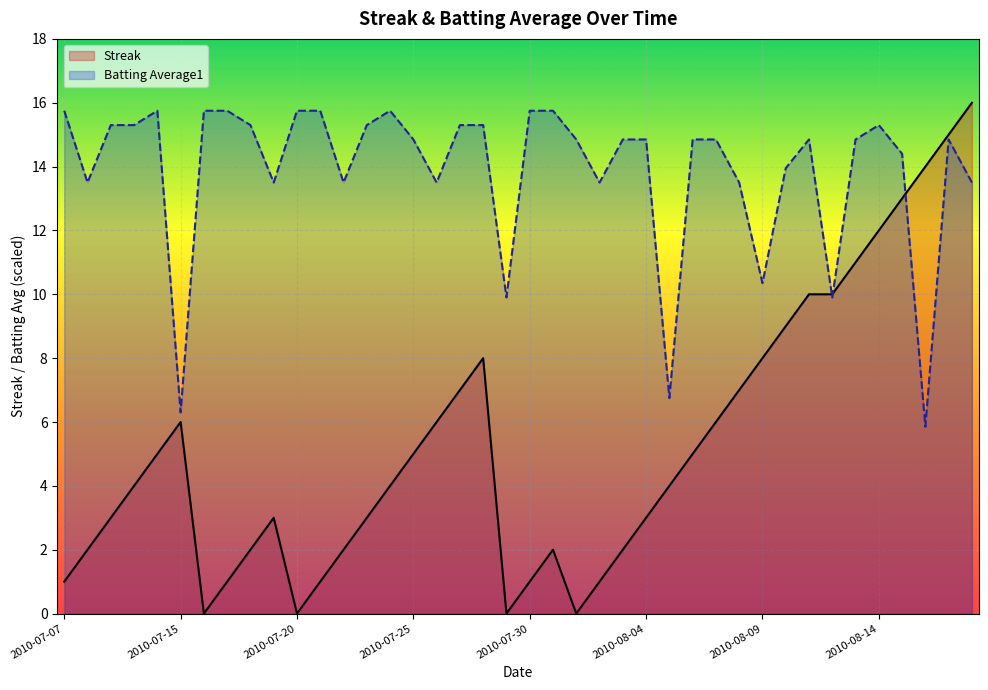

What are all the series names shown in the legend?

Streak, Batting Average1